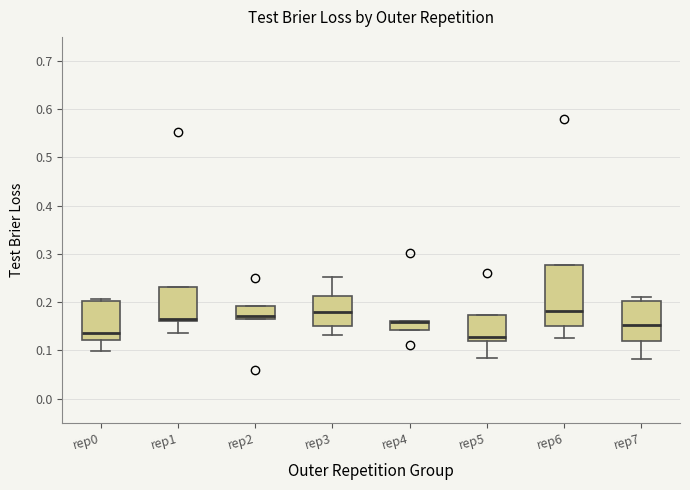

Where is the lower edge of the box for rep1 on the y-axis? The values are not printed on the chart, so give them approximately, as read against the axis.

0.16